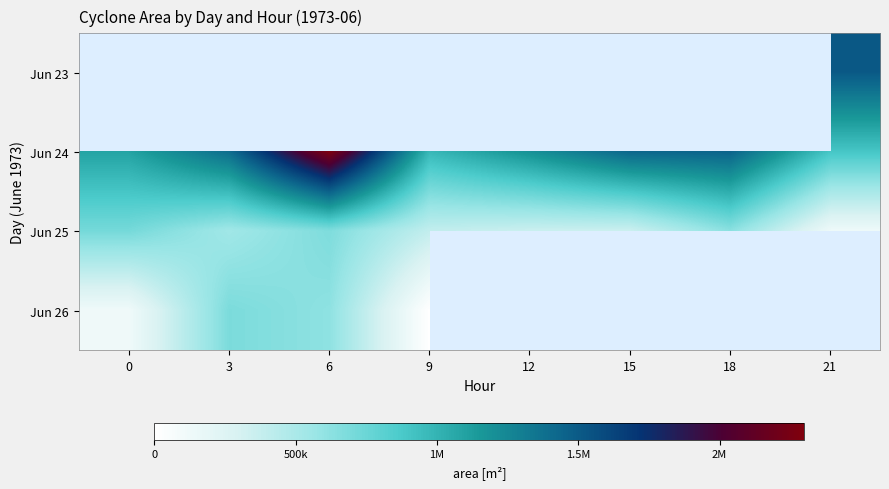

Which has a higher value, 9 or 18?

18